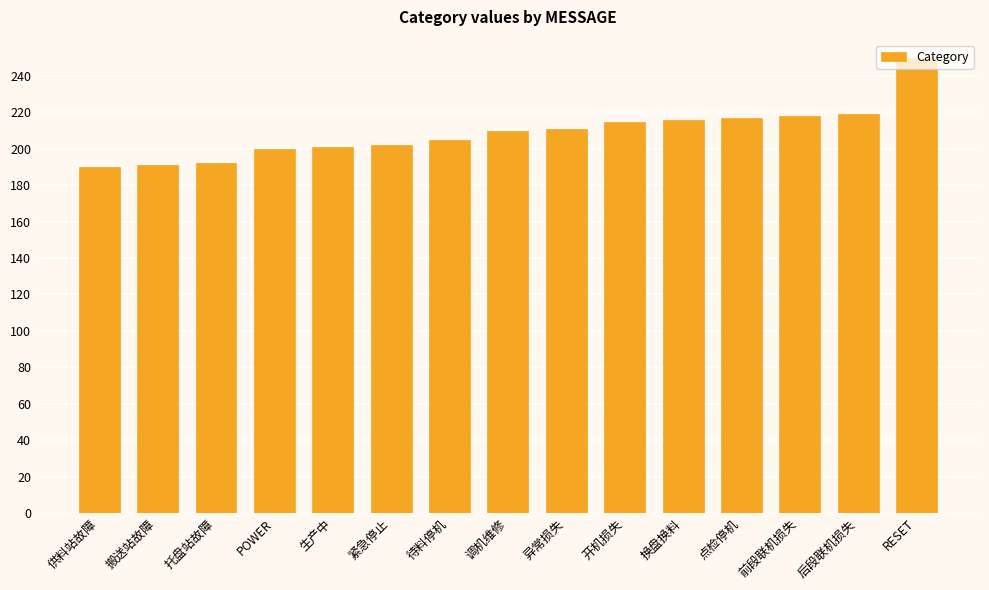

The chart shows a value of 202 at 紧急停止. True or false?

True